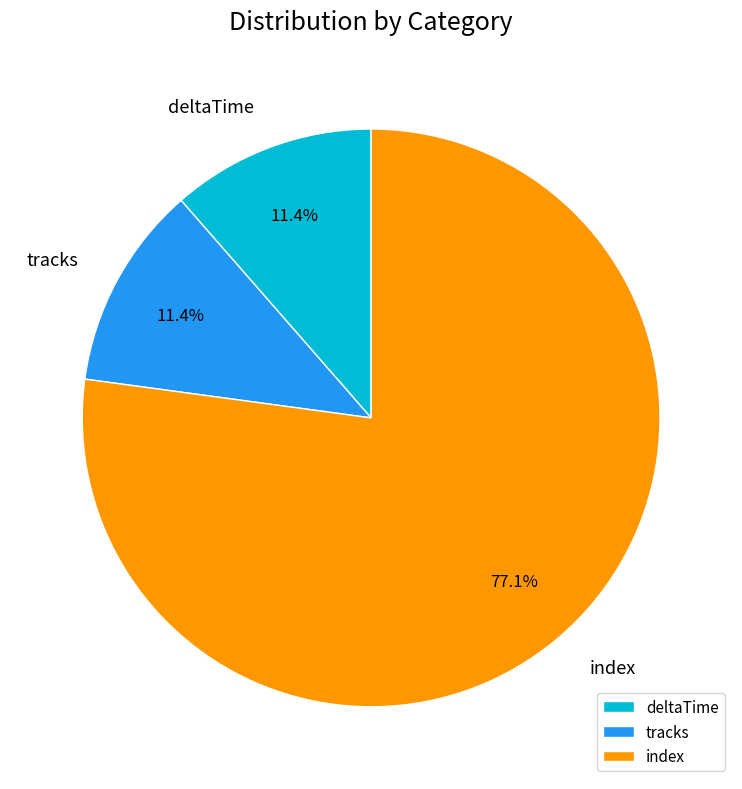

To the nearest percent, what portion does deltaTime represent?

11%